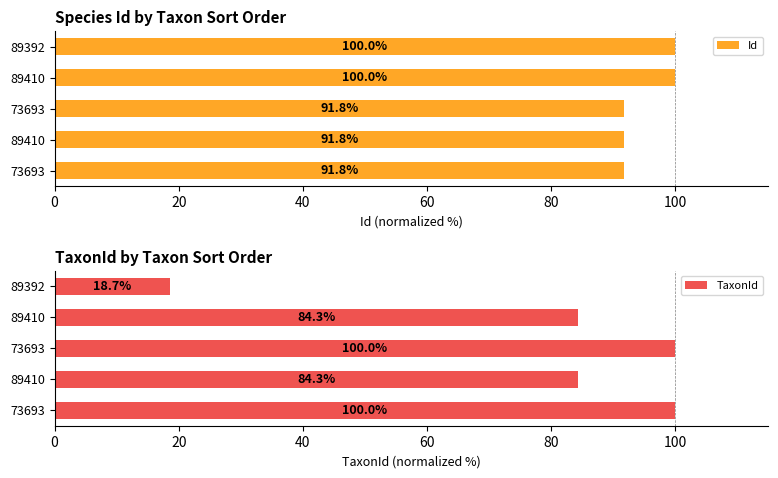

Reading left to right, extract all data points from this chart.

Id: 91.8	91.8	91.8	100.0	100.0
TaxonId: 100.0	84.3	100.0	84.3	18.7